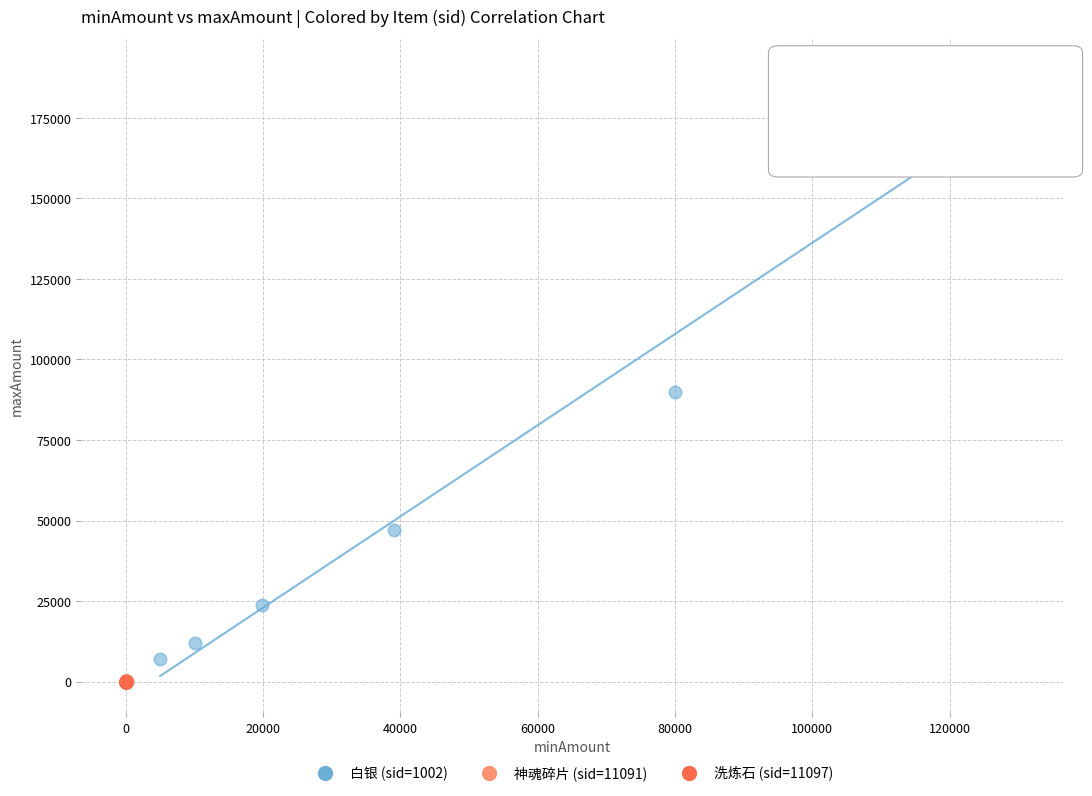

Which series contains the highest Y value?

白银 (sid=1002)